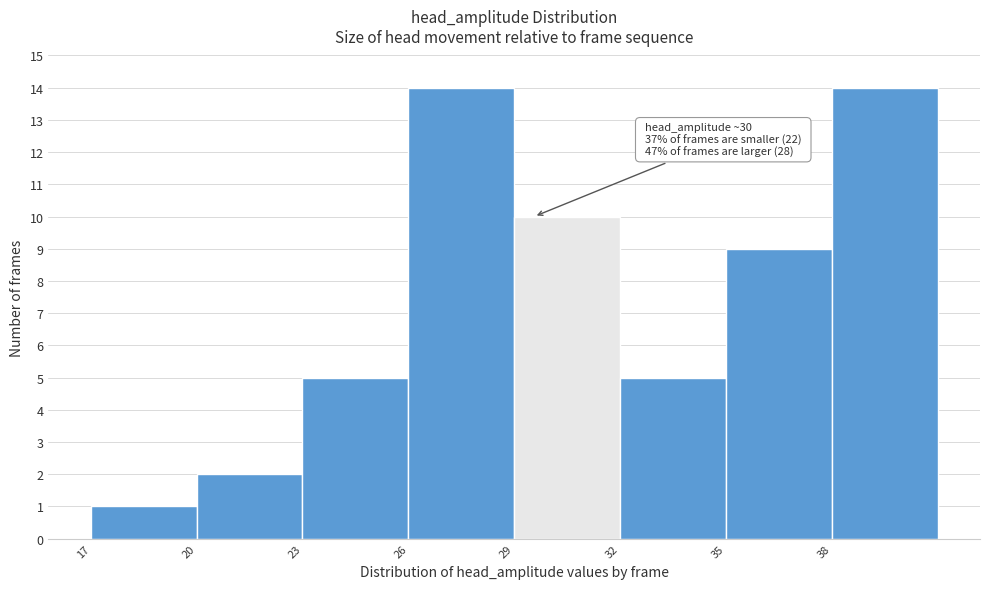

Reading right to left, extract all data points from this chart.

14	9	5	10	14	5	2	1